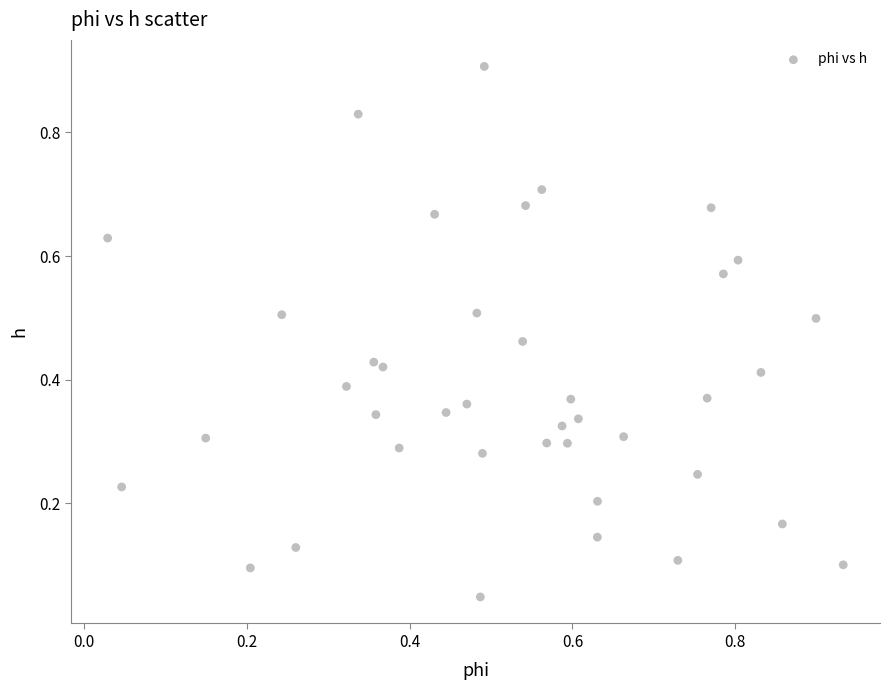

What is the range of Y values (max minus min)?

0.9